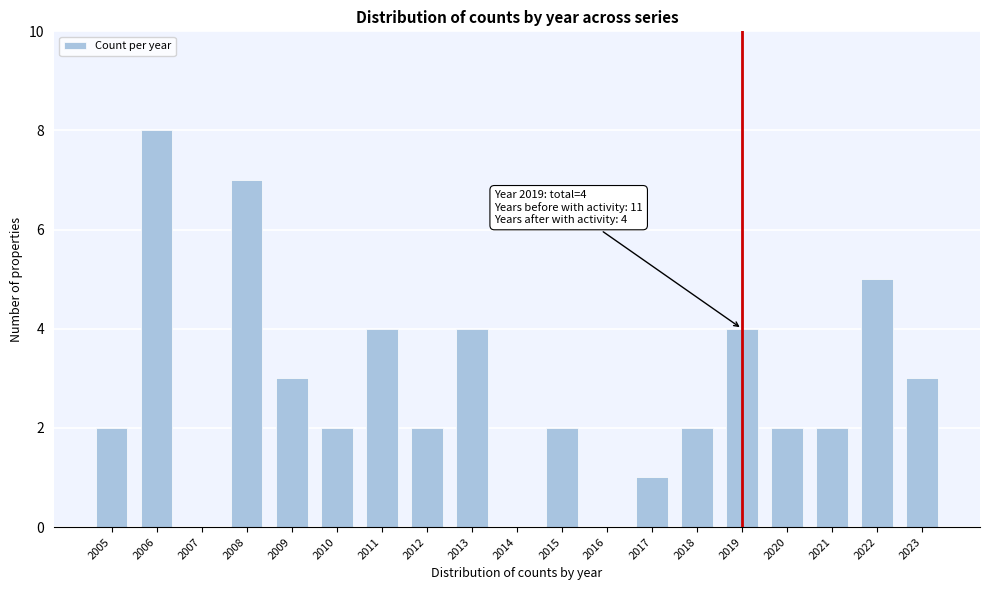

Reading left to right, extract all data points from this chart.

2005=2	2006=8	2007=0	2008=7	2009=3	2010=2	2011=4	2012=2	2013=4	2014=0	2015=2	2016=0	2017=1	2018=2	2019=4	2020=2	2021=2	2022=5	2023=3